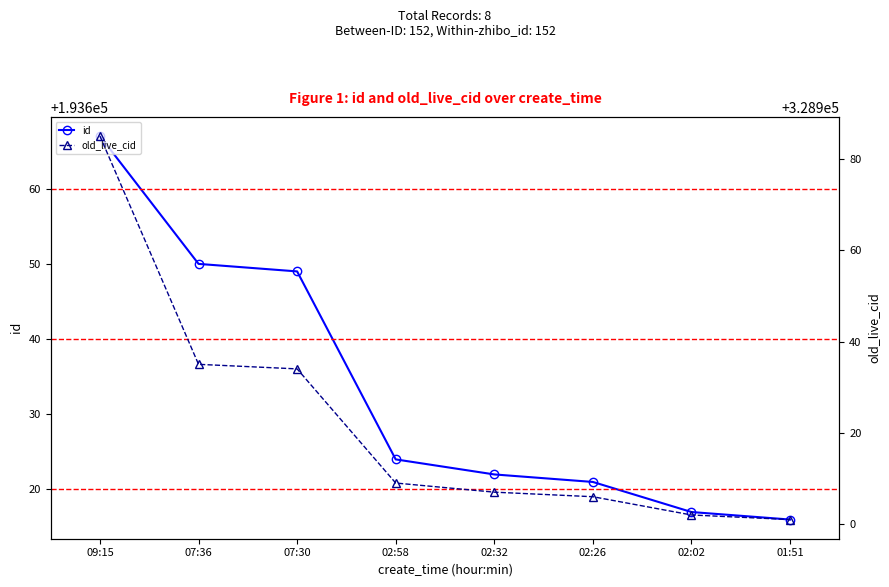

Rank the categories by id value from highest to lowest.

09:15, 07:36, 07:30, 02:58, 02:32, 02:26, 02:02, 01:51